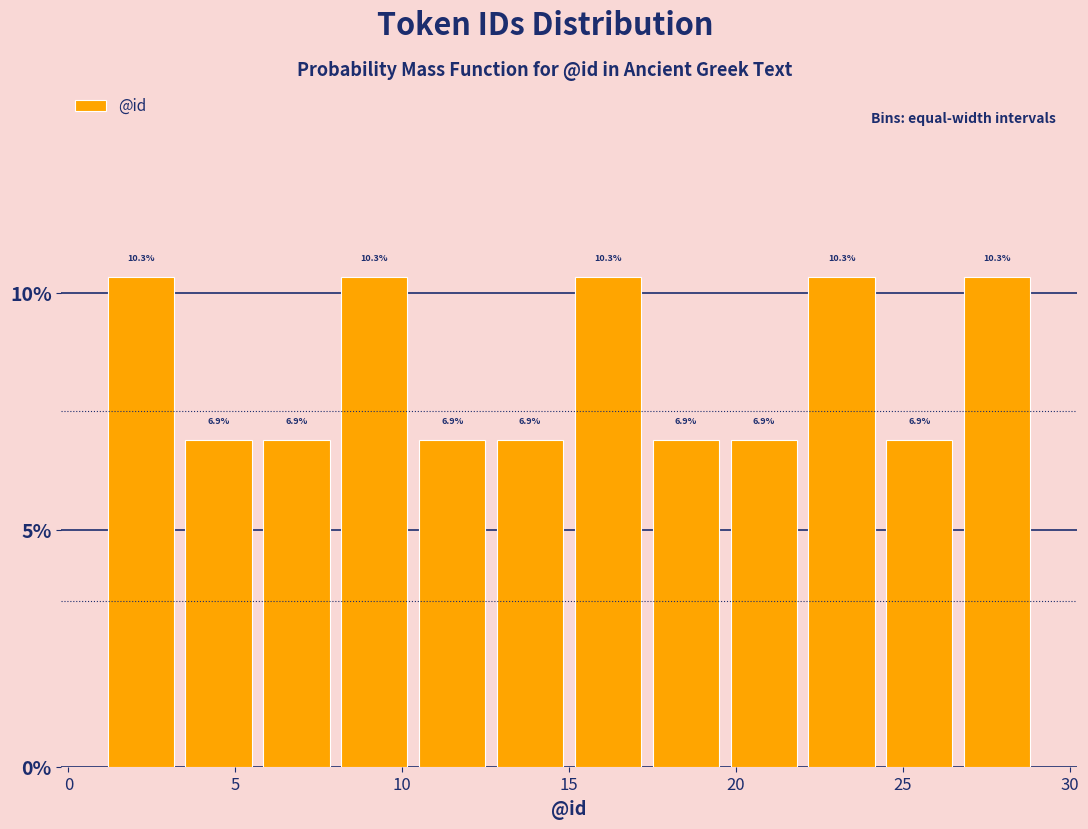

How tall is the bar that spans 12.5 to 15.0 on the x-axis? The bar edges are not printed on the chart, so give them approximately, as read against the axis.

6.9